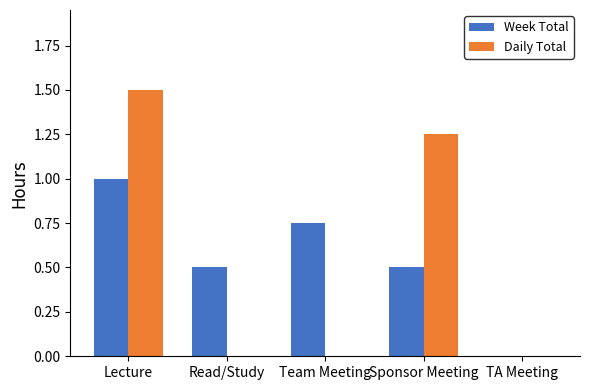

Read the Week Total value at Read/Study.

0.5